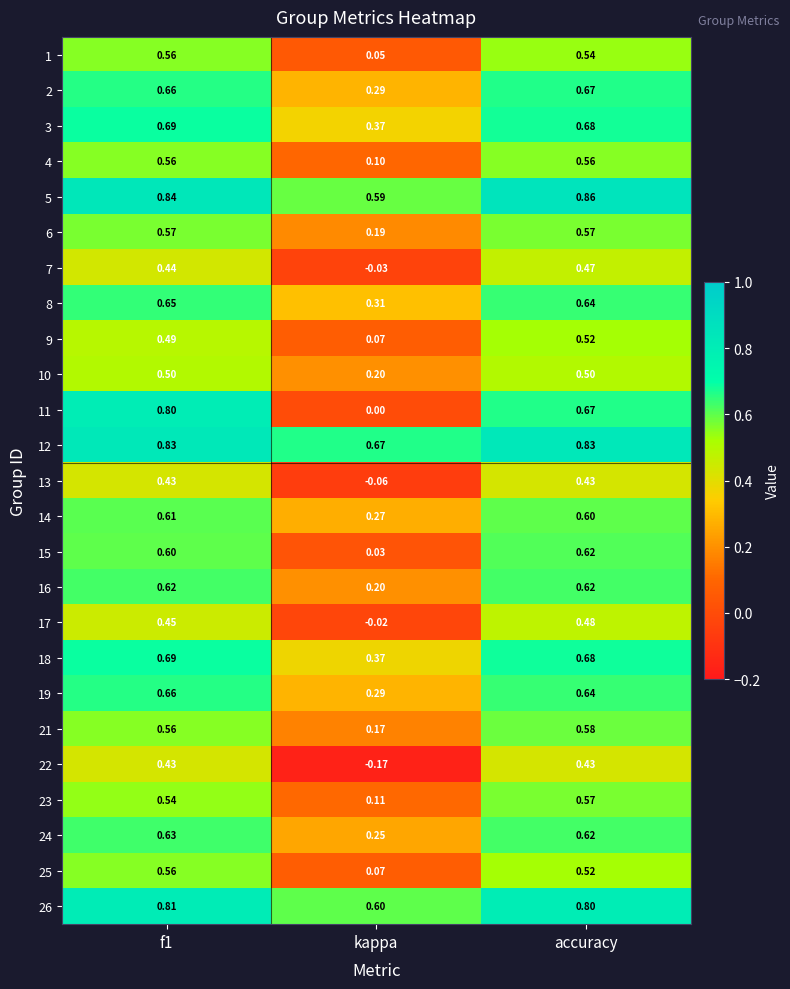

Which category has the highest value across all series?

accuracy